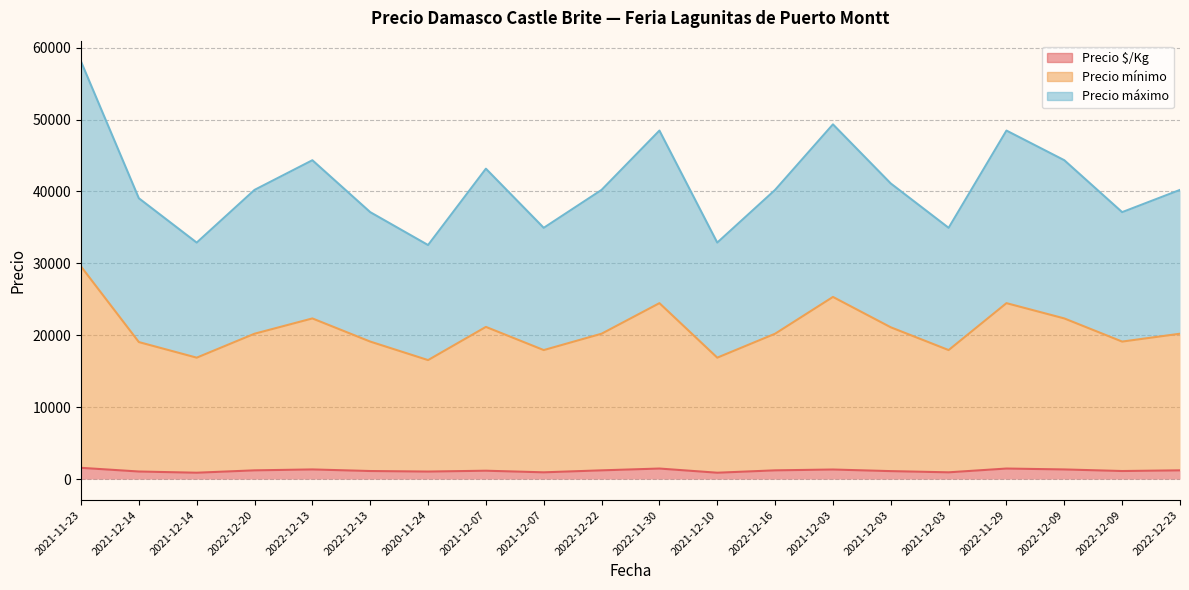

Rank the series by their average value, from highest to lowest.

Precio máximo, Precio mínimo, Precio $/Kg